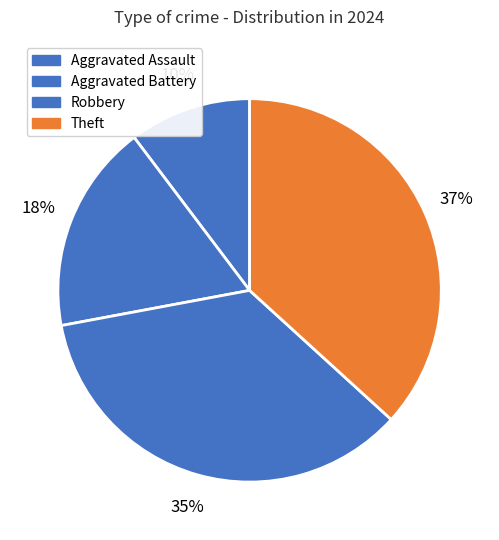

True or false: Aggravated Assault accounts for 10% of the total.

True